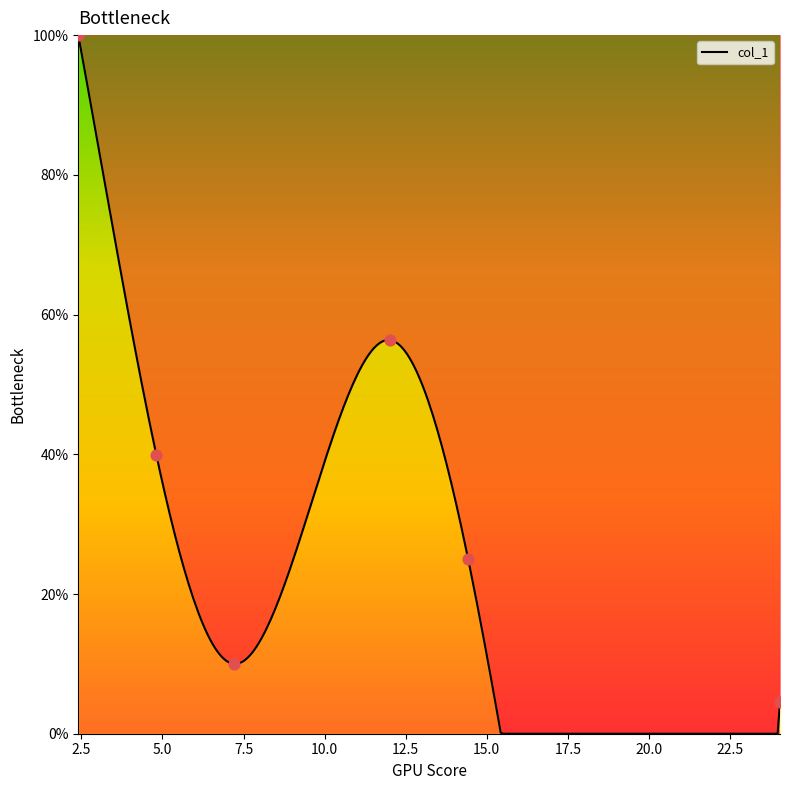

What is the change in value from 12.022 to 24.043?

-0.5